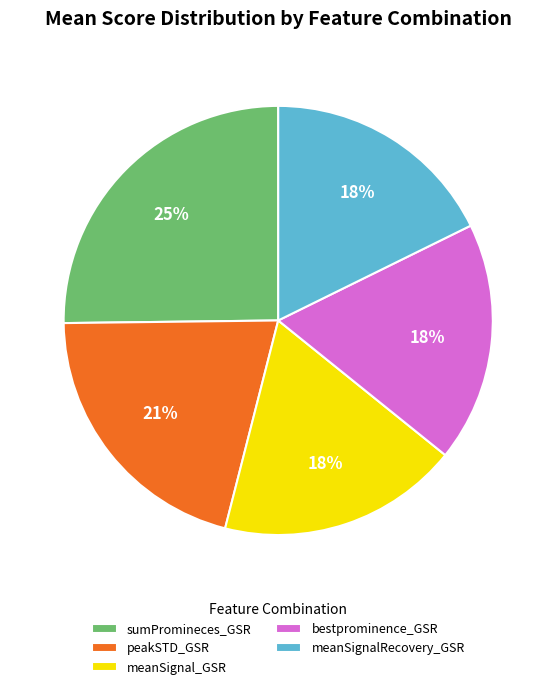

To the nearest percent, what percentage of the pie is sumPromineces_GSR?

25%